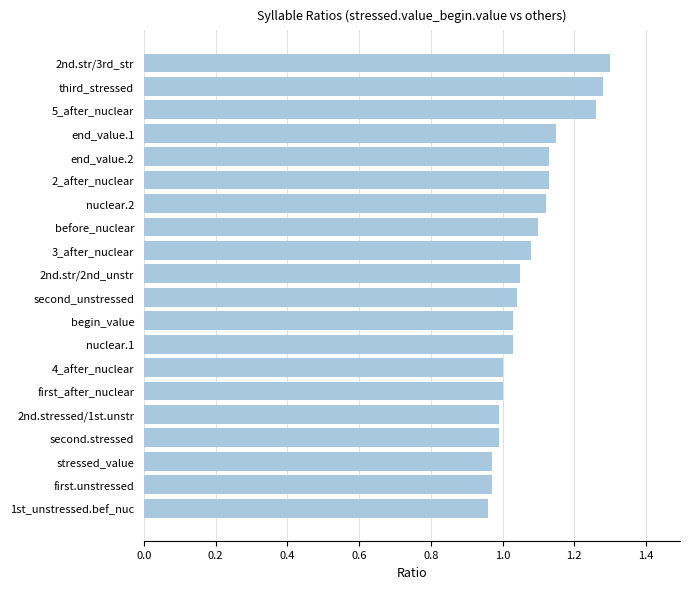

What is the difference between the second highest and minimum values?

0.3